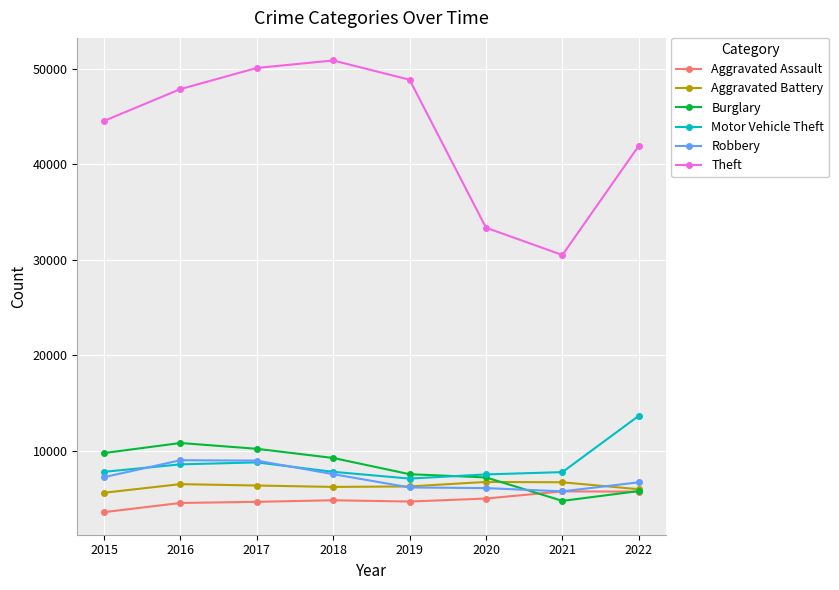

Is the value of Aggravated Assault at 2016 greater than the value of Theft at 2021?

No